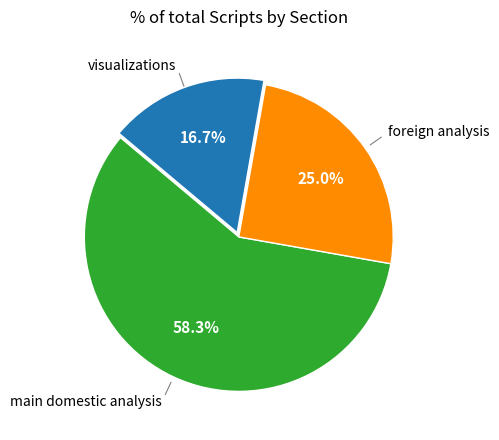

Does any single category account for the majority?

Yes